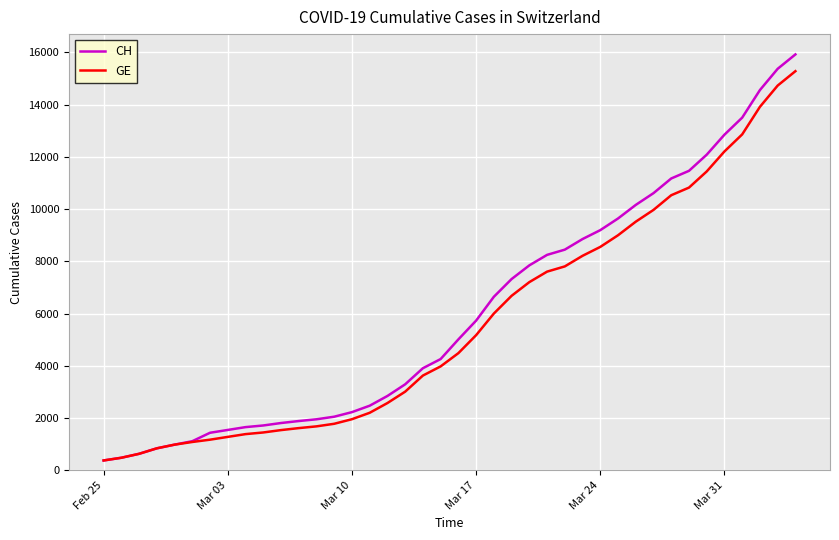

What is the maximum value shown in the chart?

15926